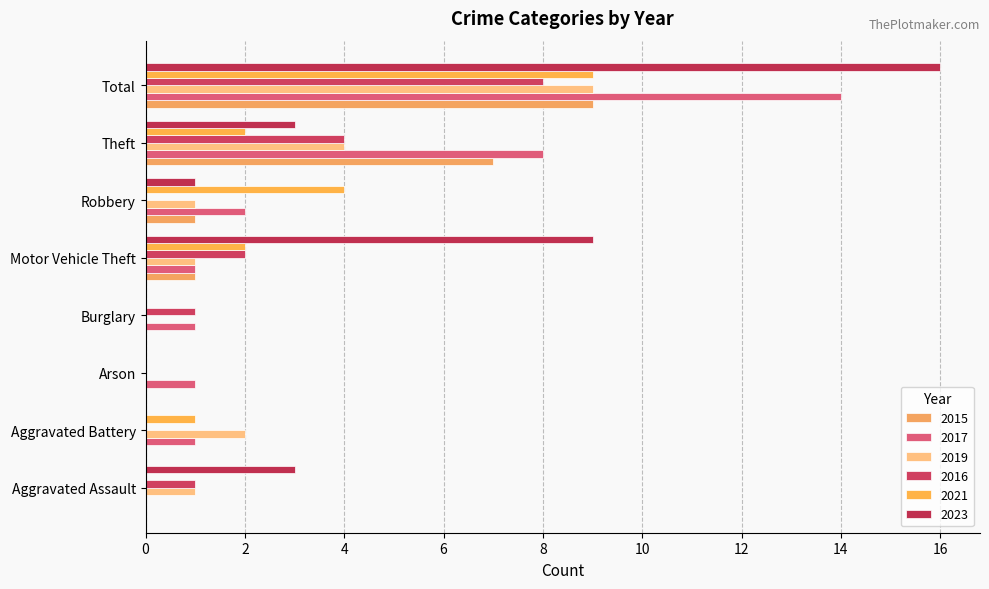

Which has a higher value, Aggravated Battery or Aggravated Assault?

Aggravated Battery